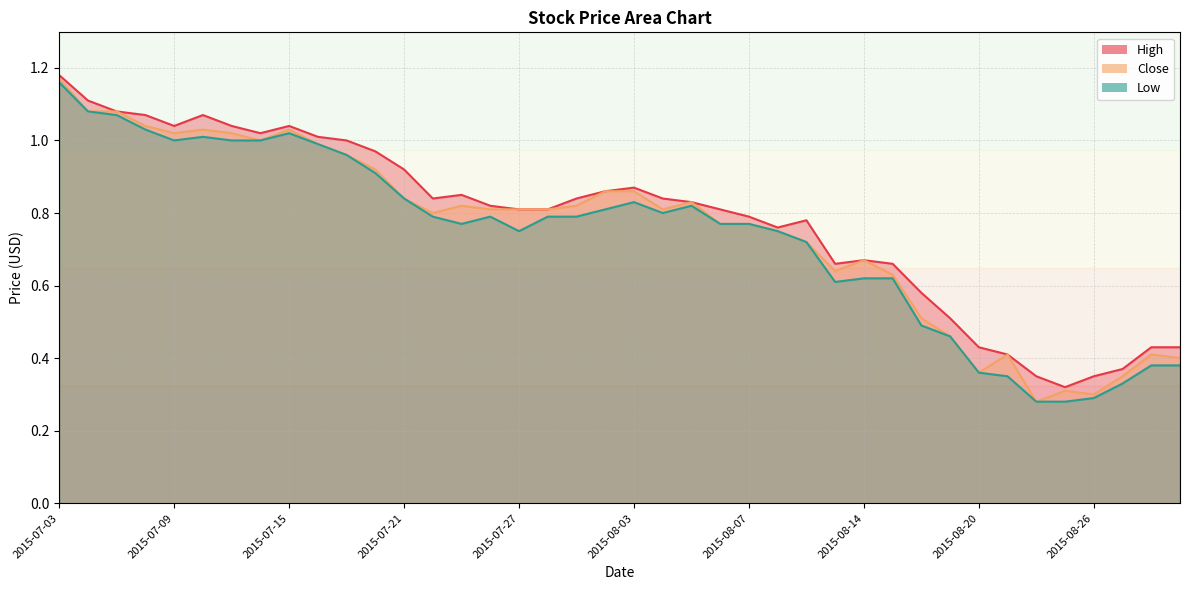

True or false: Close and Low intersect in this chart.

False